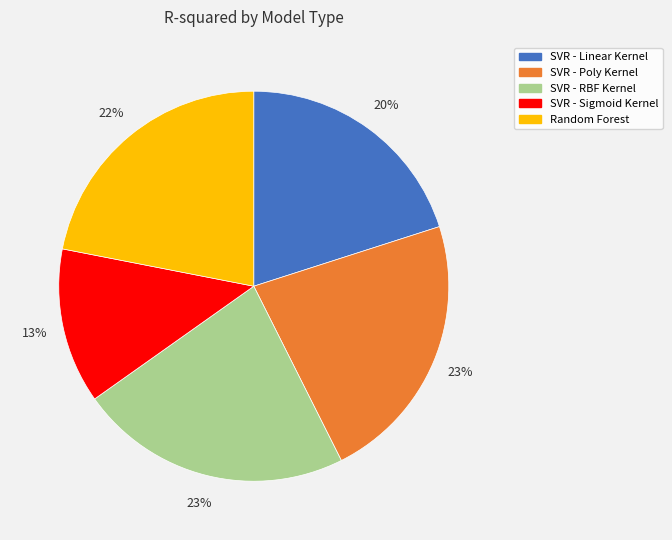

Combined, do Random Forest and SVR - Sigmoid Kernel account for over 50%?

No